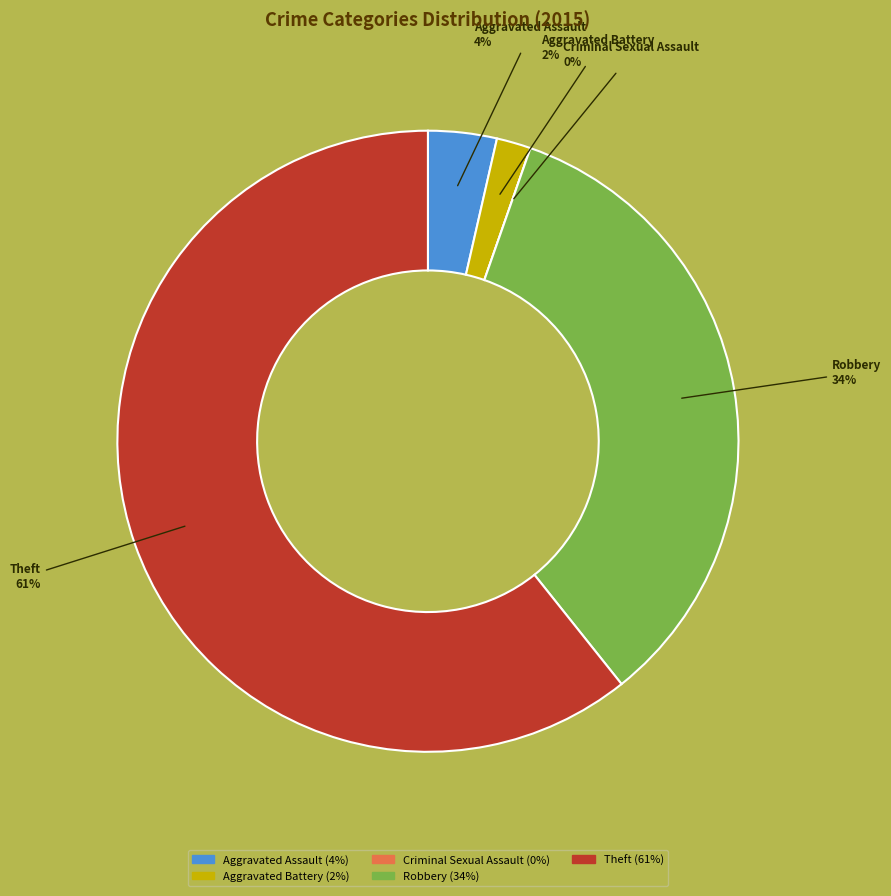

Which has a higher value, Aggravated Assault or Theft?

Theft